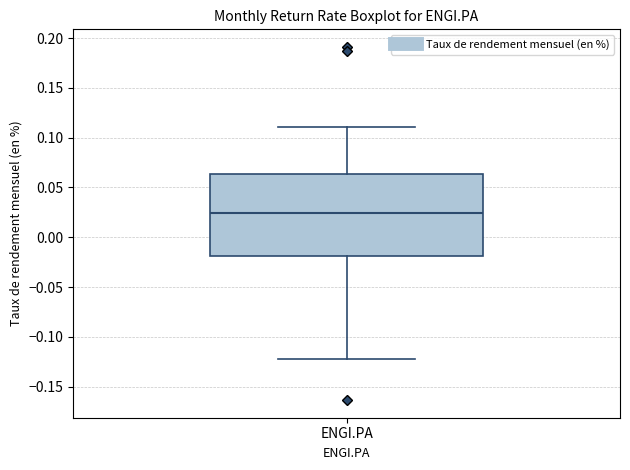

Read this box plot against the y-axis: the position of the median line, the range covered by the box, and the ends of both whiskers. The values are not printed on the chart, so give them approximately, as read against the axis.

median 0.025, box -0.020 to 0.065, whiskers -0.120 to 0.110